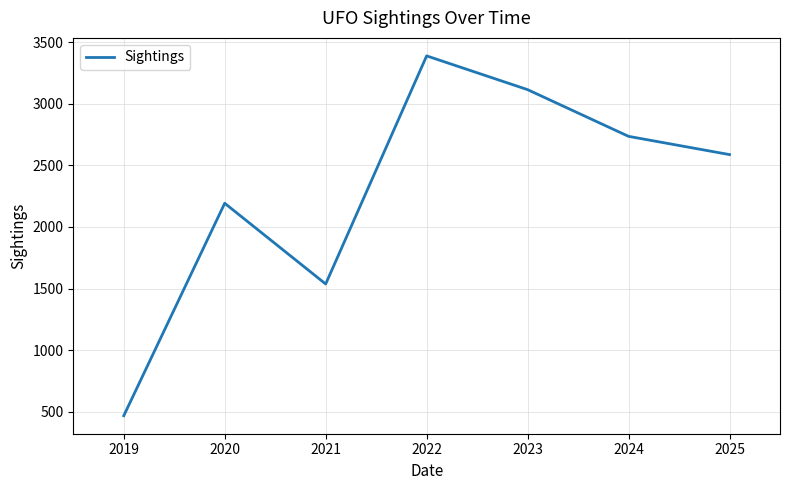

How many interior local valleys (lower than both neighbors) does the data have?

1